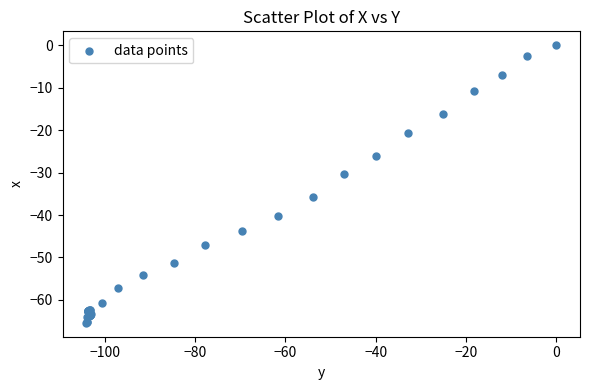

What Y value in the scatter plot is closest to -32?

-30.4